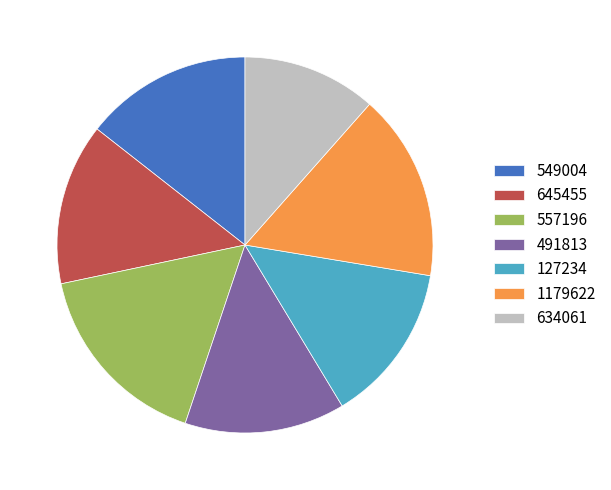

Is 1179622 the majority of the pie?

No